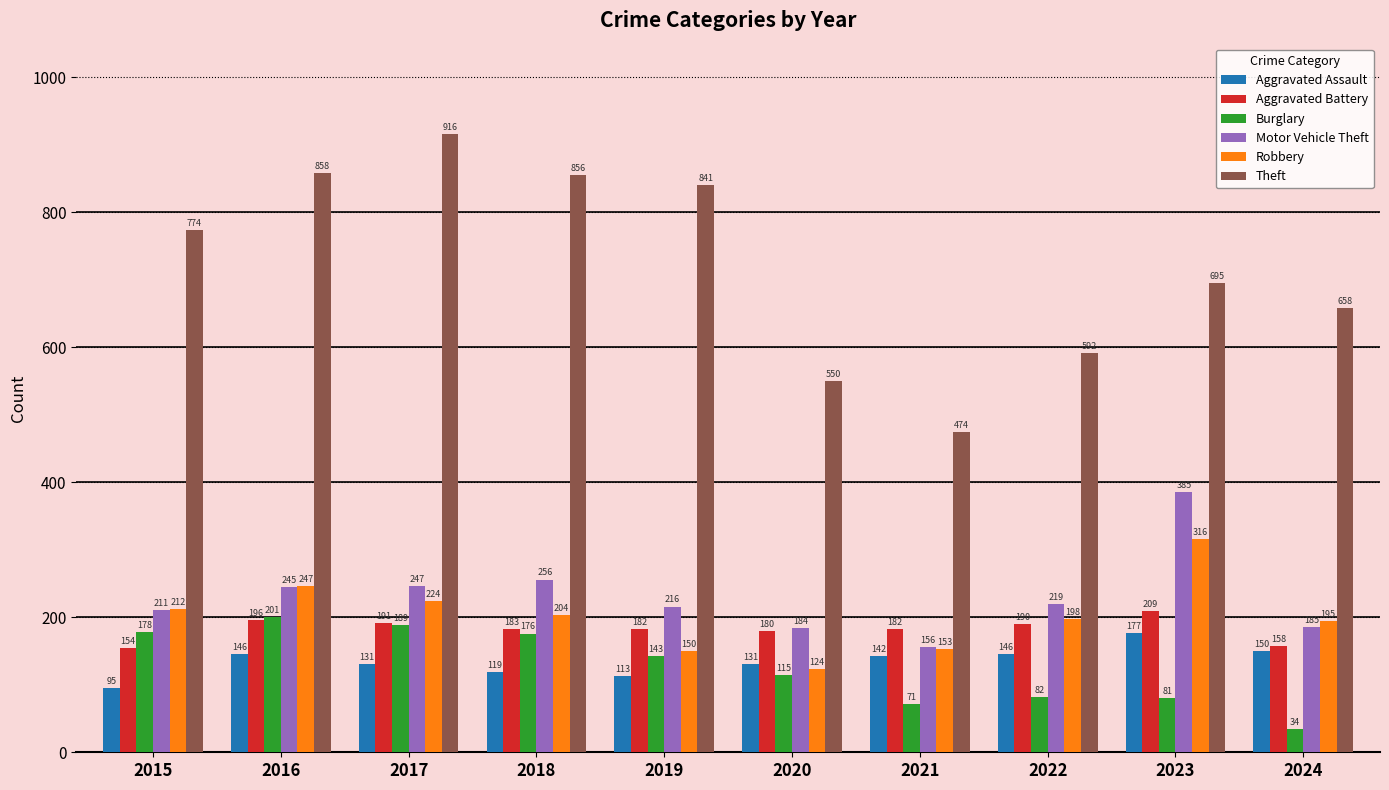

What is the difference between the maximum and minimum values in the Robbery series?

192